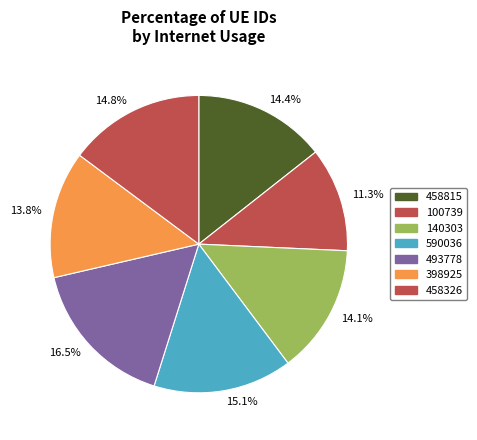

Is there any slice that represents more than half of the pie?

No